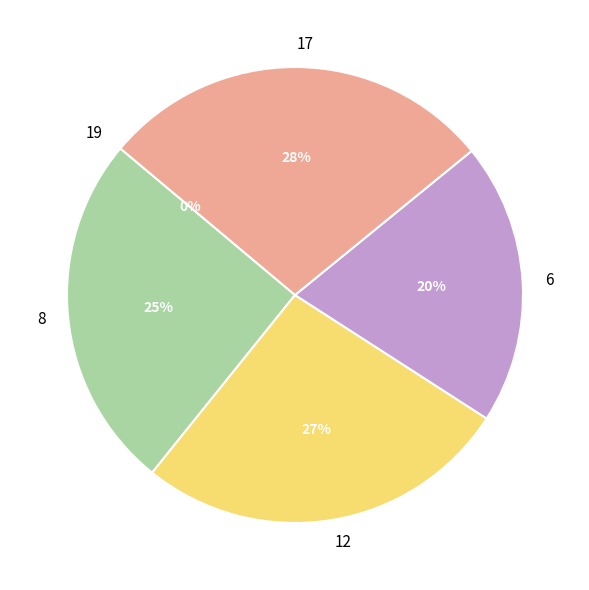

The 17 slice represents 16% of the pie. True or false?

False